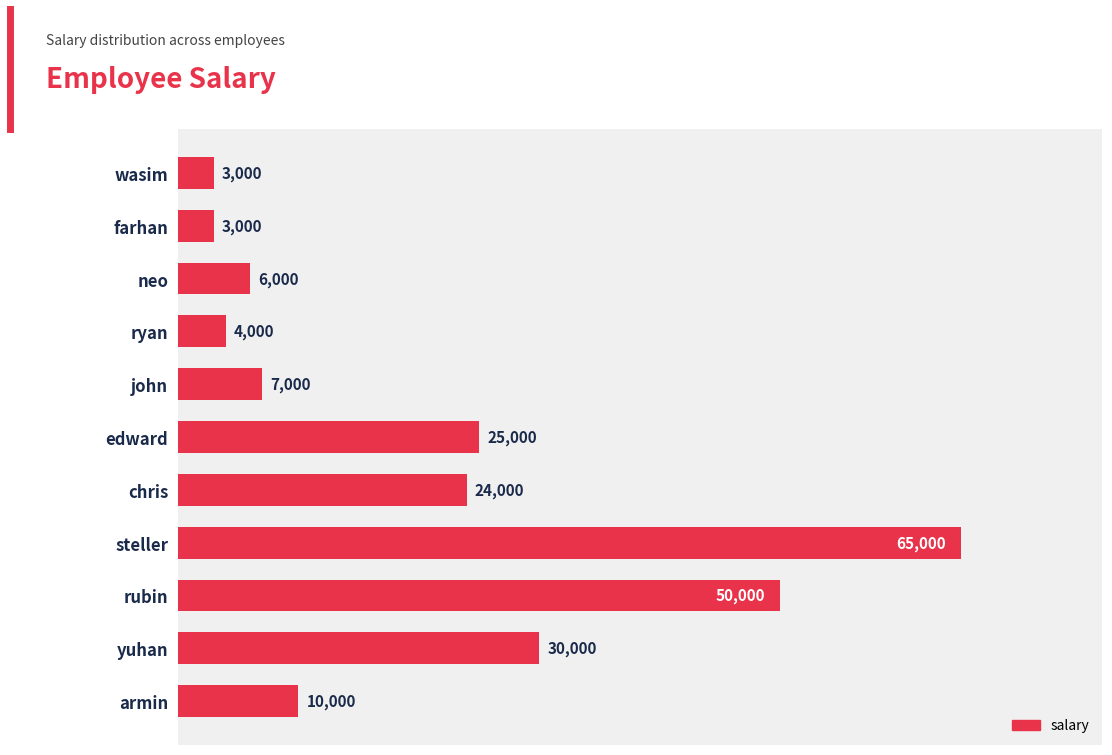

True or false: the data shows 10000 at armin.

True